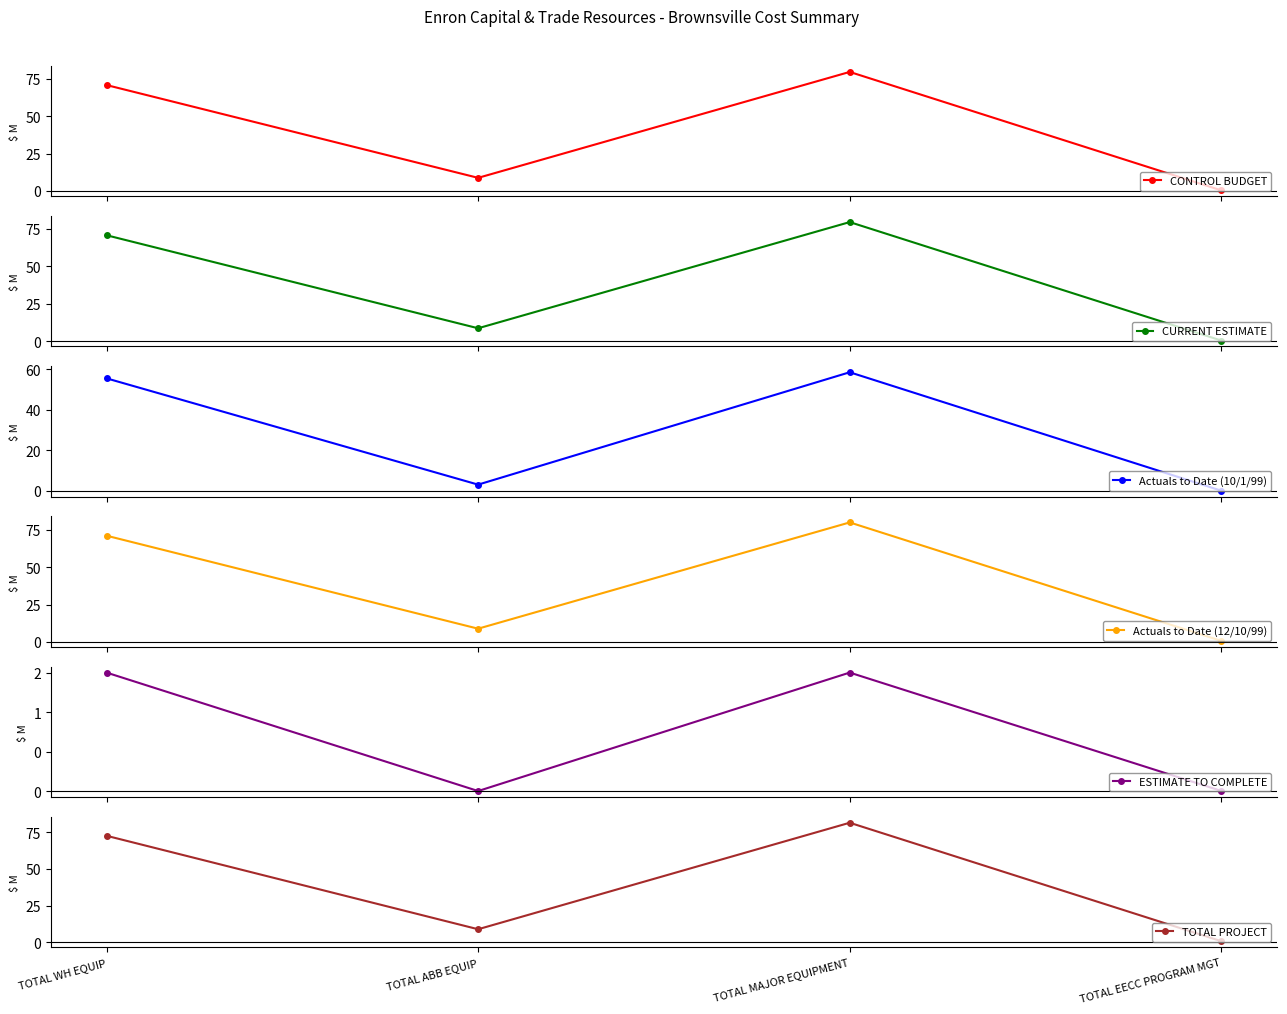

What is the sum of all ESTIMATE TO COMPLETE values?

3.0